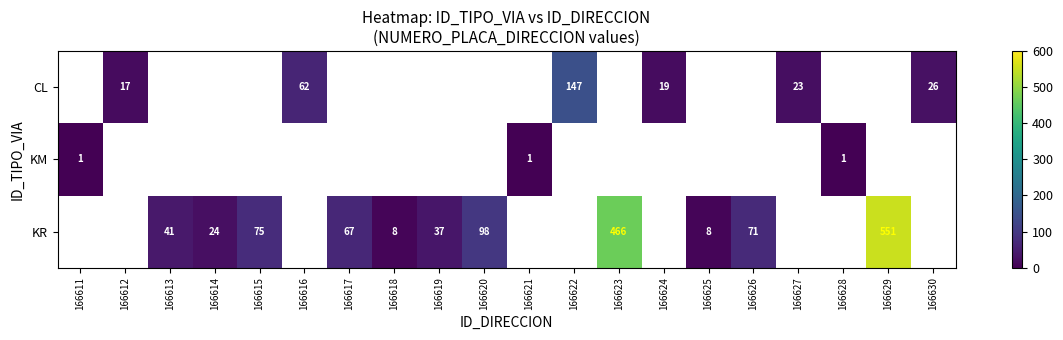

Is the value of KR at 166623 greater than the value of CL at 166622?

Yes